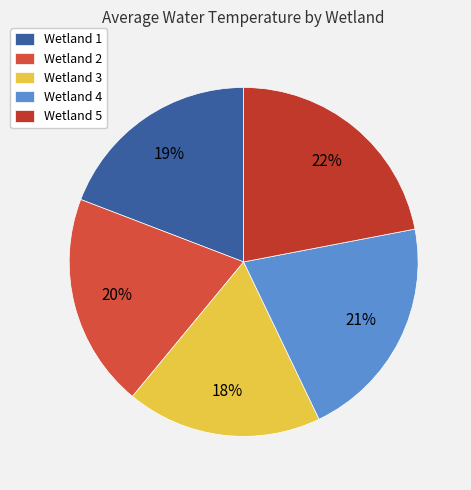

Does Wetland 4 account for over 50% of the chart?

No